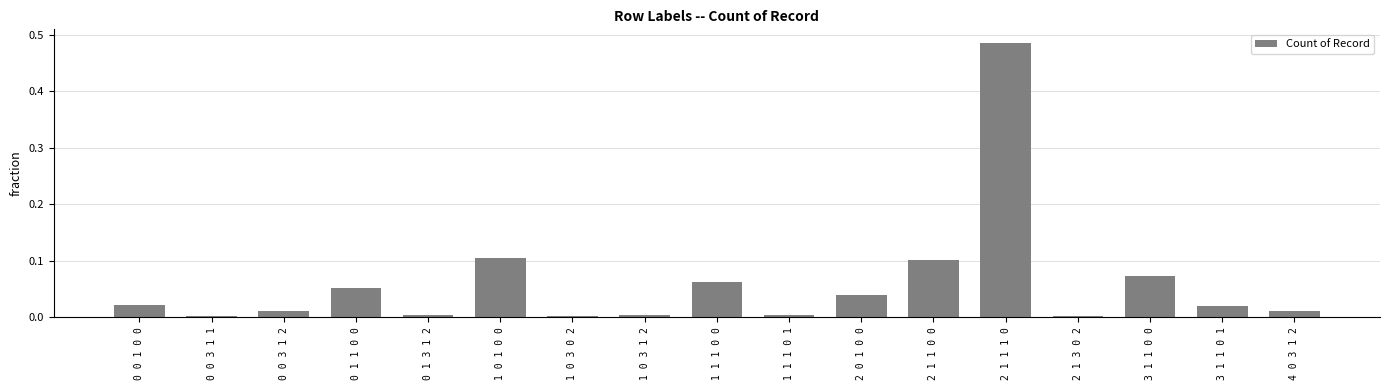

What is the sum of all values?

1.0